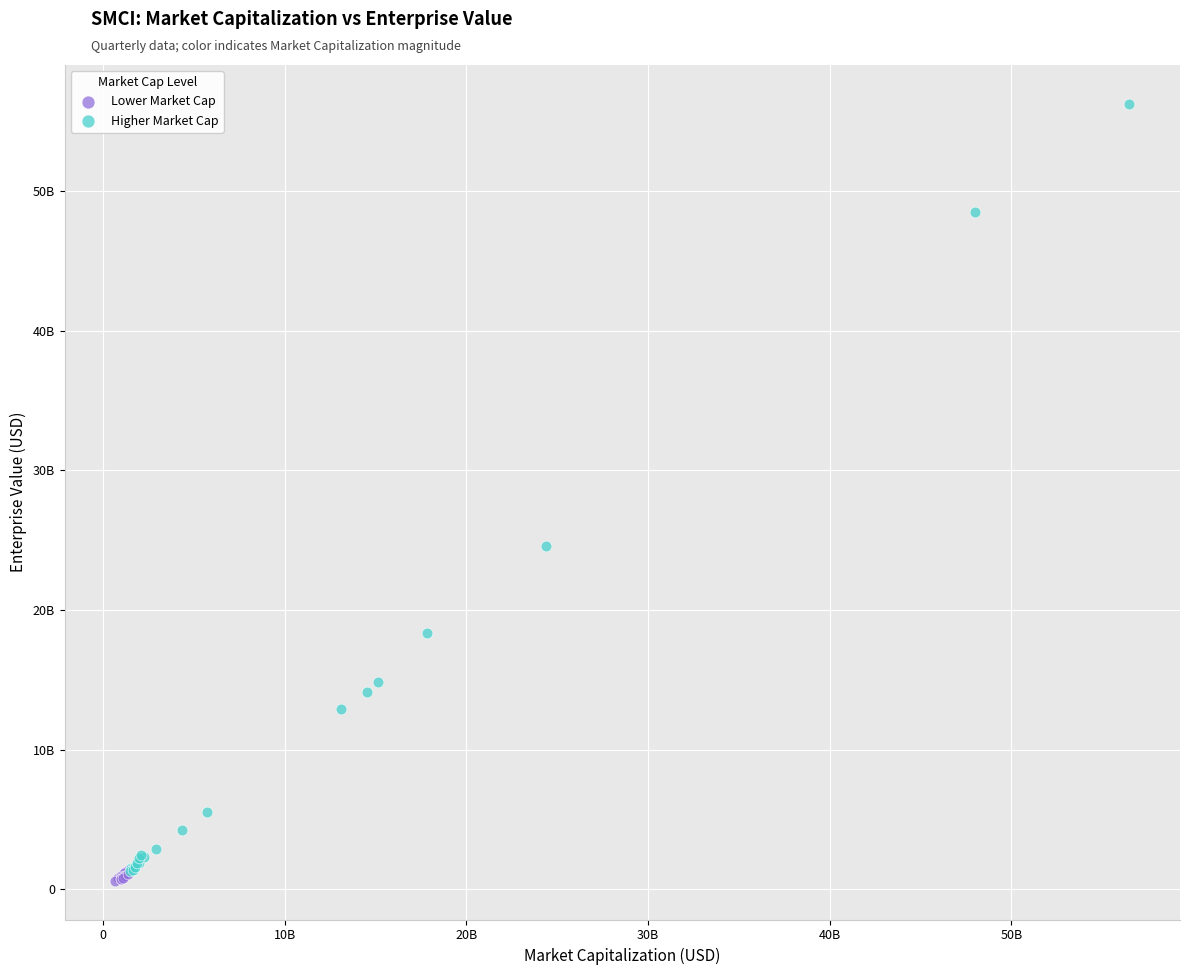

Which series reaches the maximum Y coordinate?

Higher Market Cap